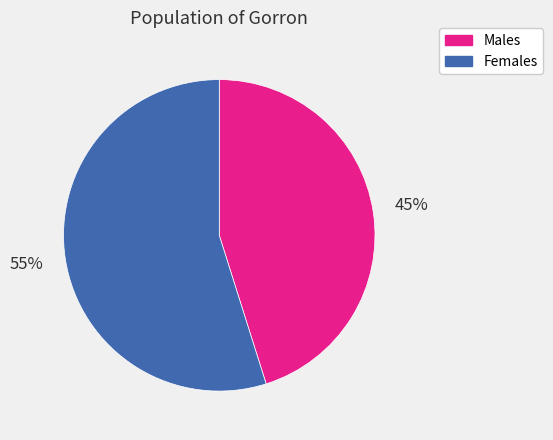

Which category has the biggest portion of the pie?

Females